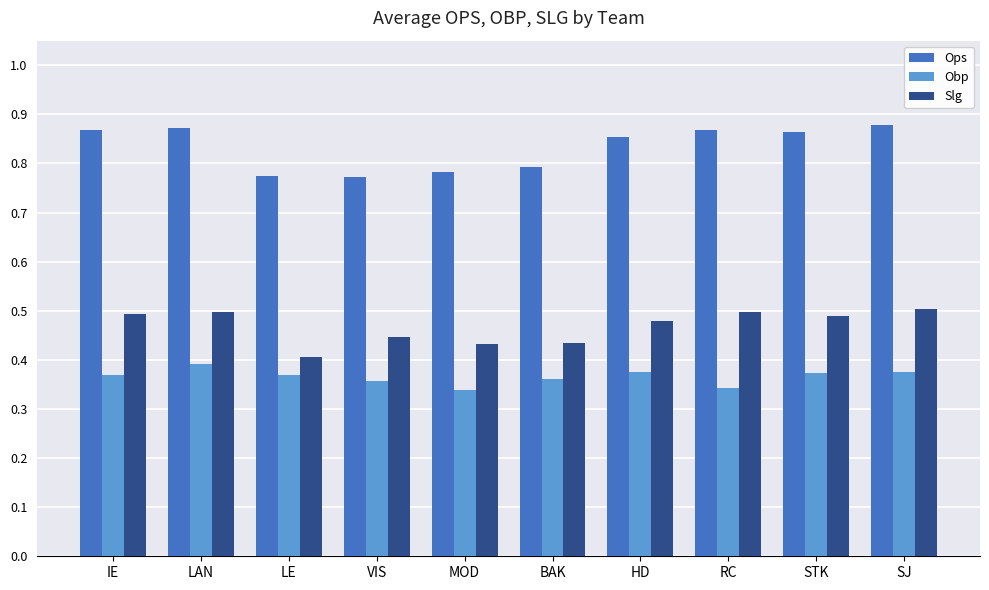

Rank the series by their average value, from lowest to highest.

Obp, Slg, Ops